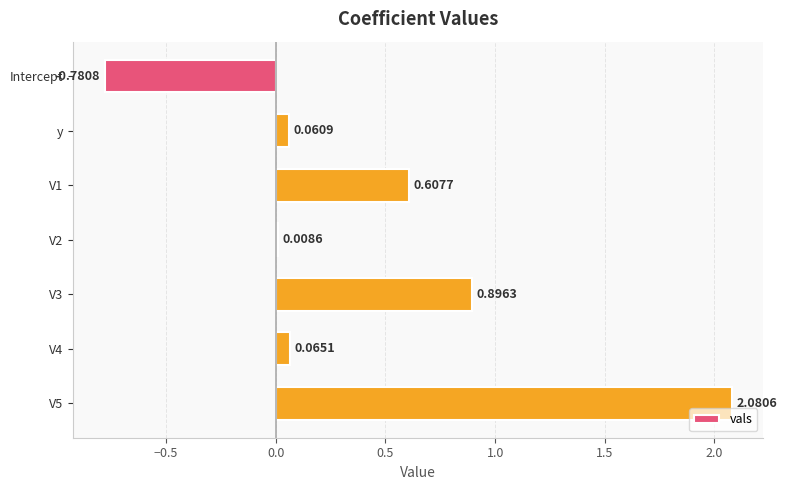

How many values are above zero?

6